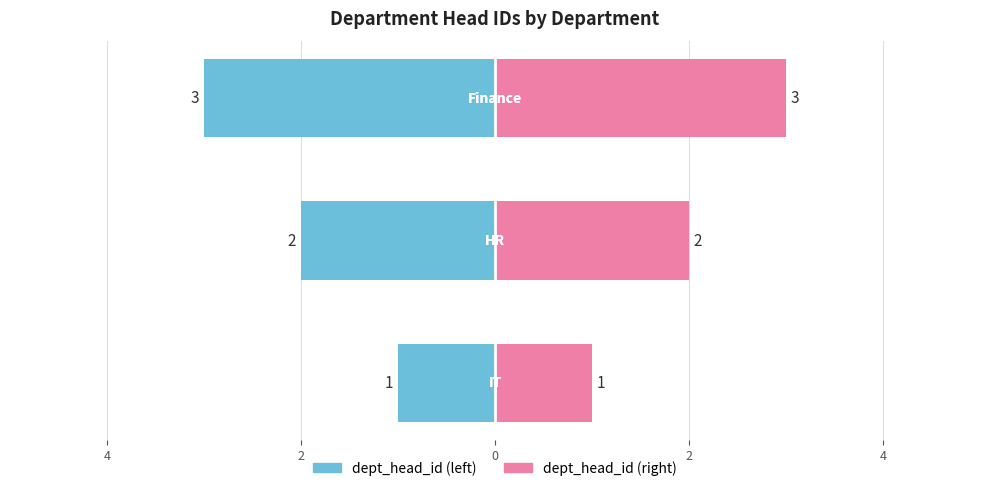

Which series has the largest range (max minus min)?

dept_head_id